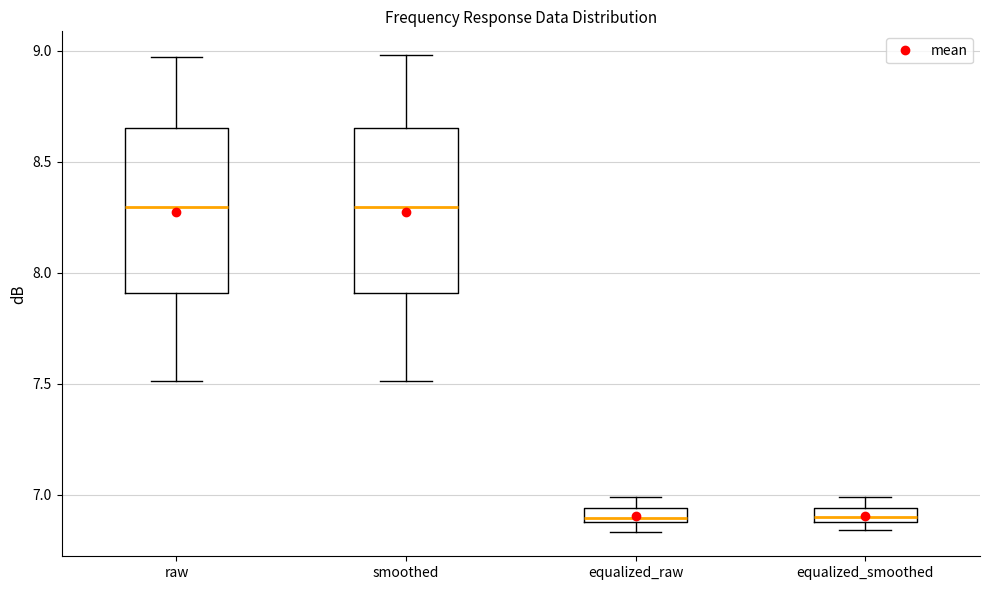

Where does the lower whisker of the box for smoothed end on the y-axis? The values are not printed on the chart, so give them approximately, as read against the axis.

7.50